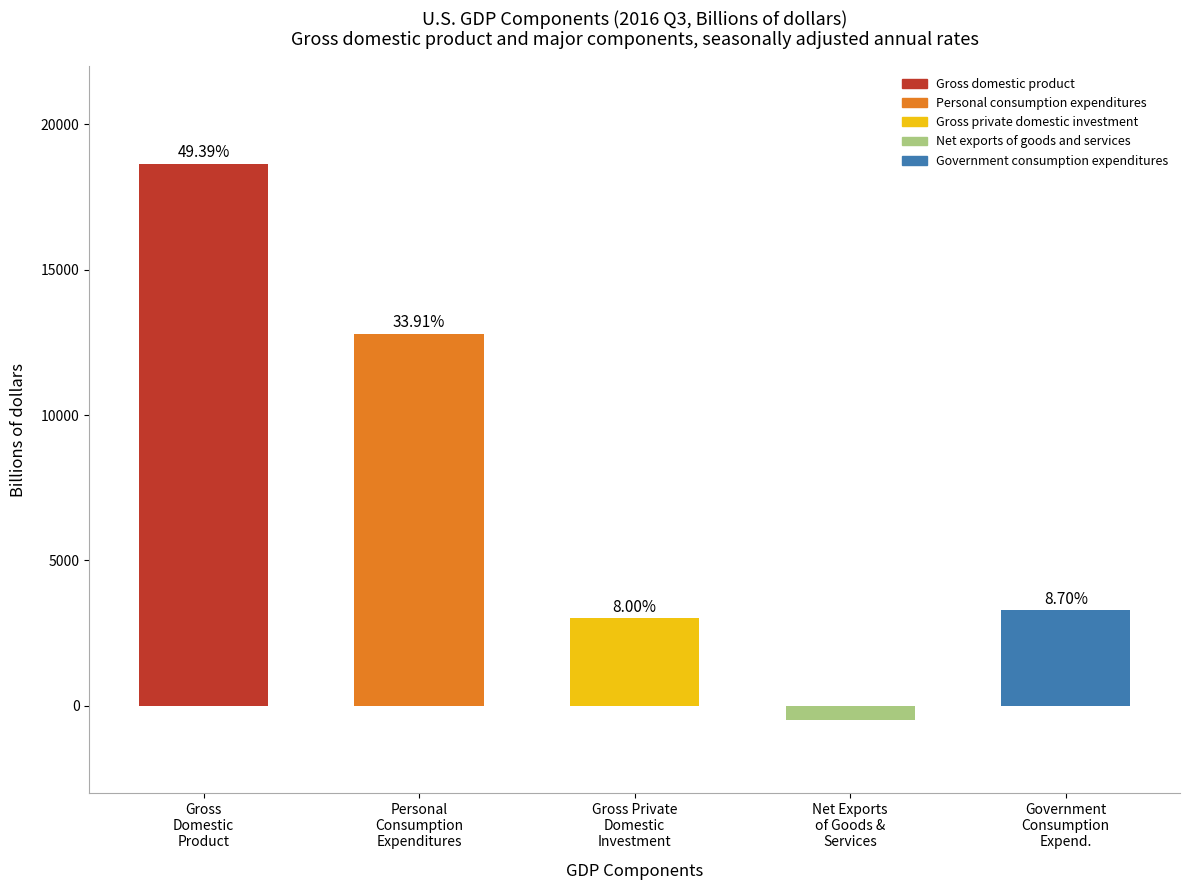

What position from the left is Net exports of goods and services?

4